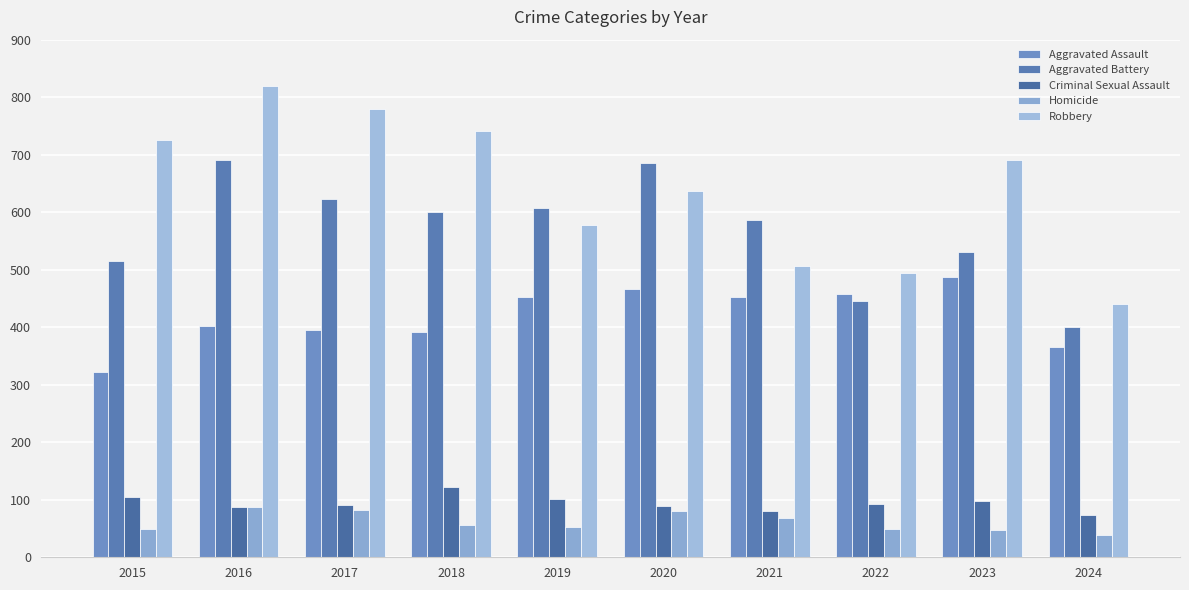

What is the difference between the maximum and minimum values in the Criminal Sexual Assault series?

50